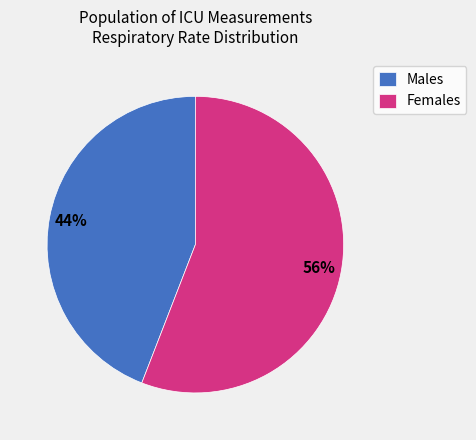

To the nearest percent, what portion does Males represent?

44%